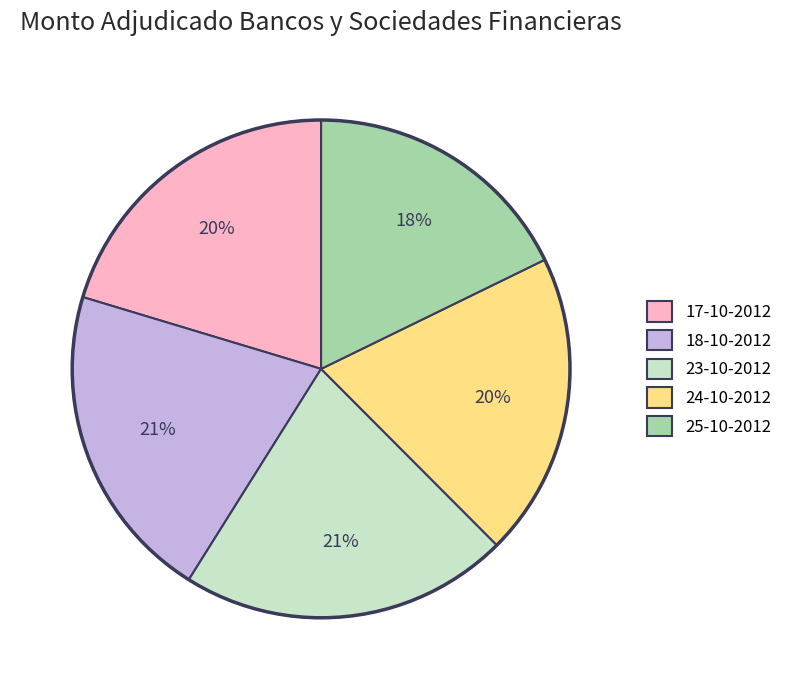

What is the smallest slice in the pie chart?

25-10-2012